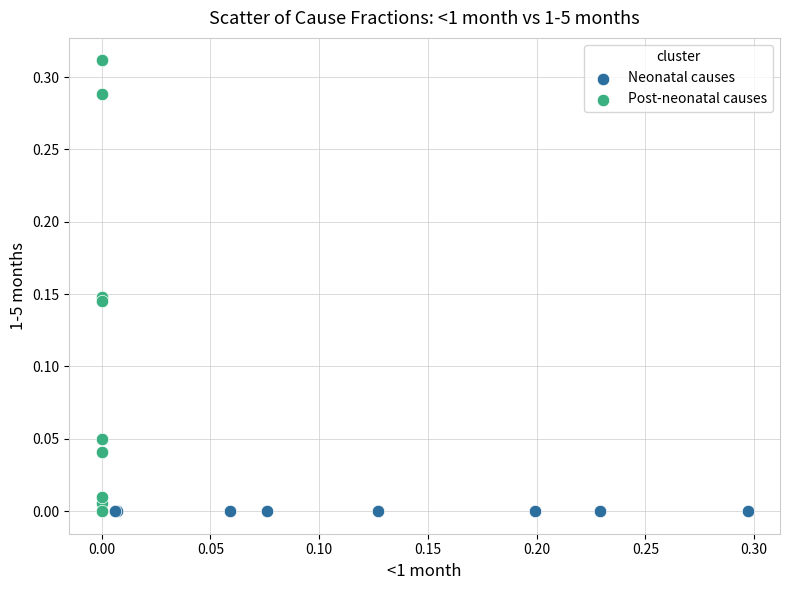

What are all the series names shown in the legend?

Neonatal causes, Post-neonatal causes